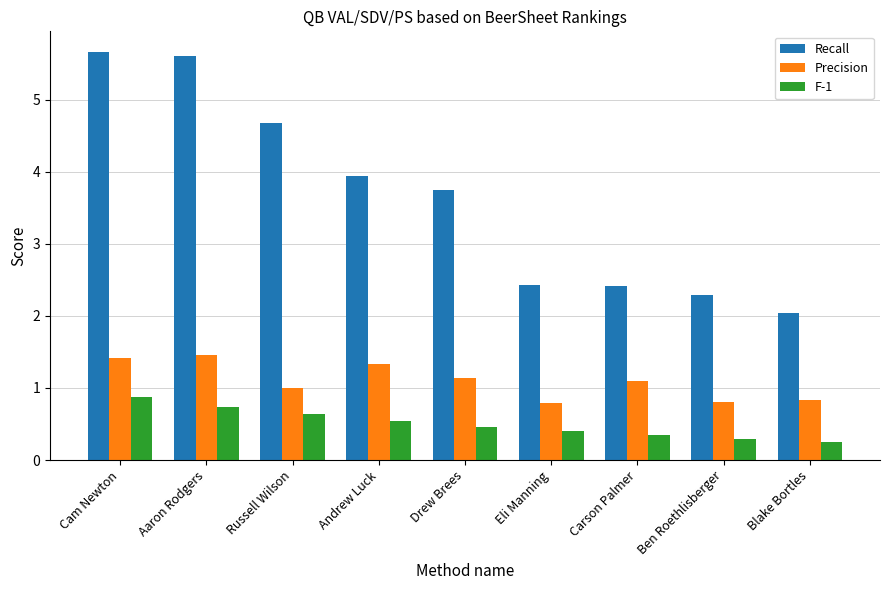

What is the value of the Recall bar at the 2nd from the left?

5.6